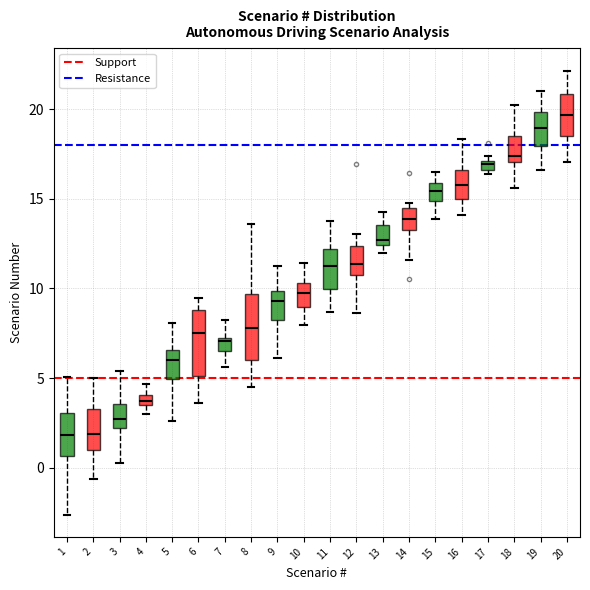

Where is the upper edge of the box at x = 17 on the y-axis? The values are not printed on the chart, so give them approximately, as read against the axis.

17.0